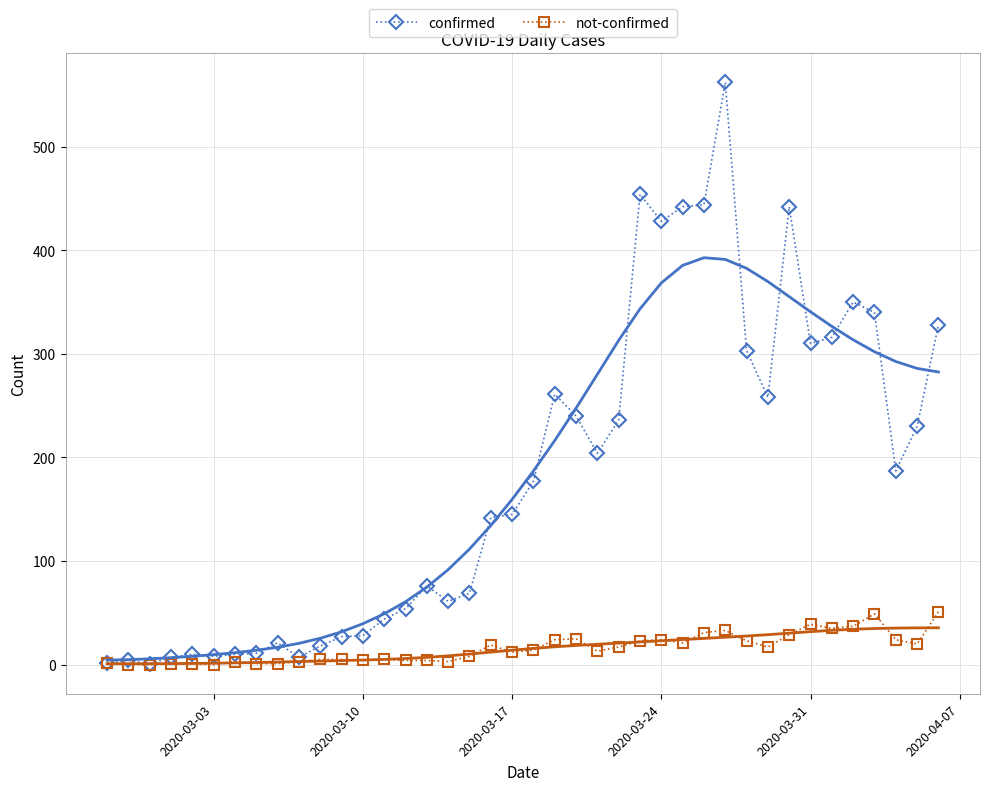

How many data points does each series have?

40